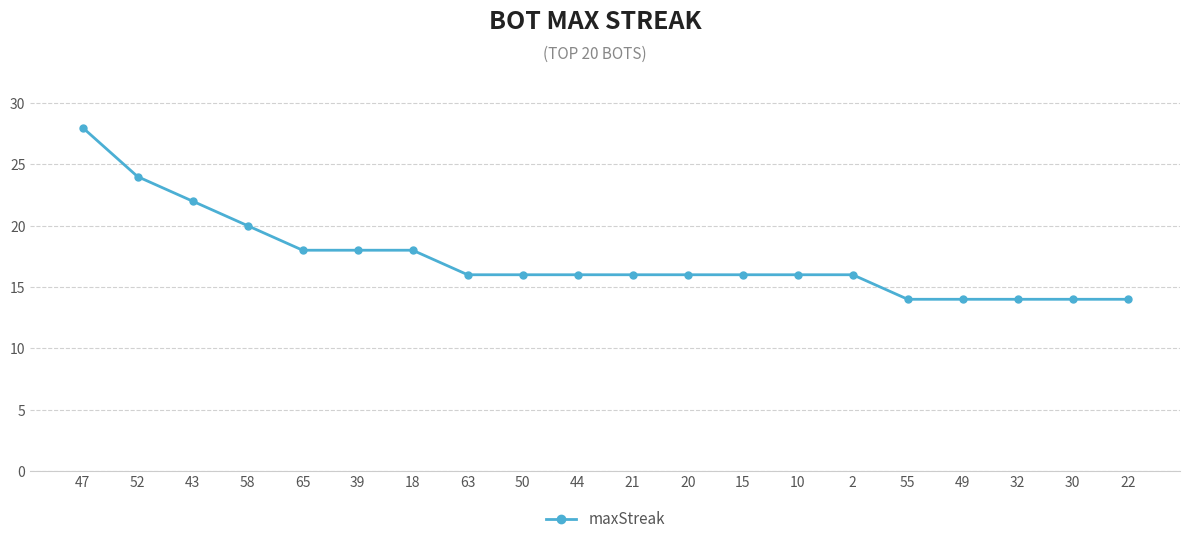

What is the greatest value displayed?

28